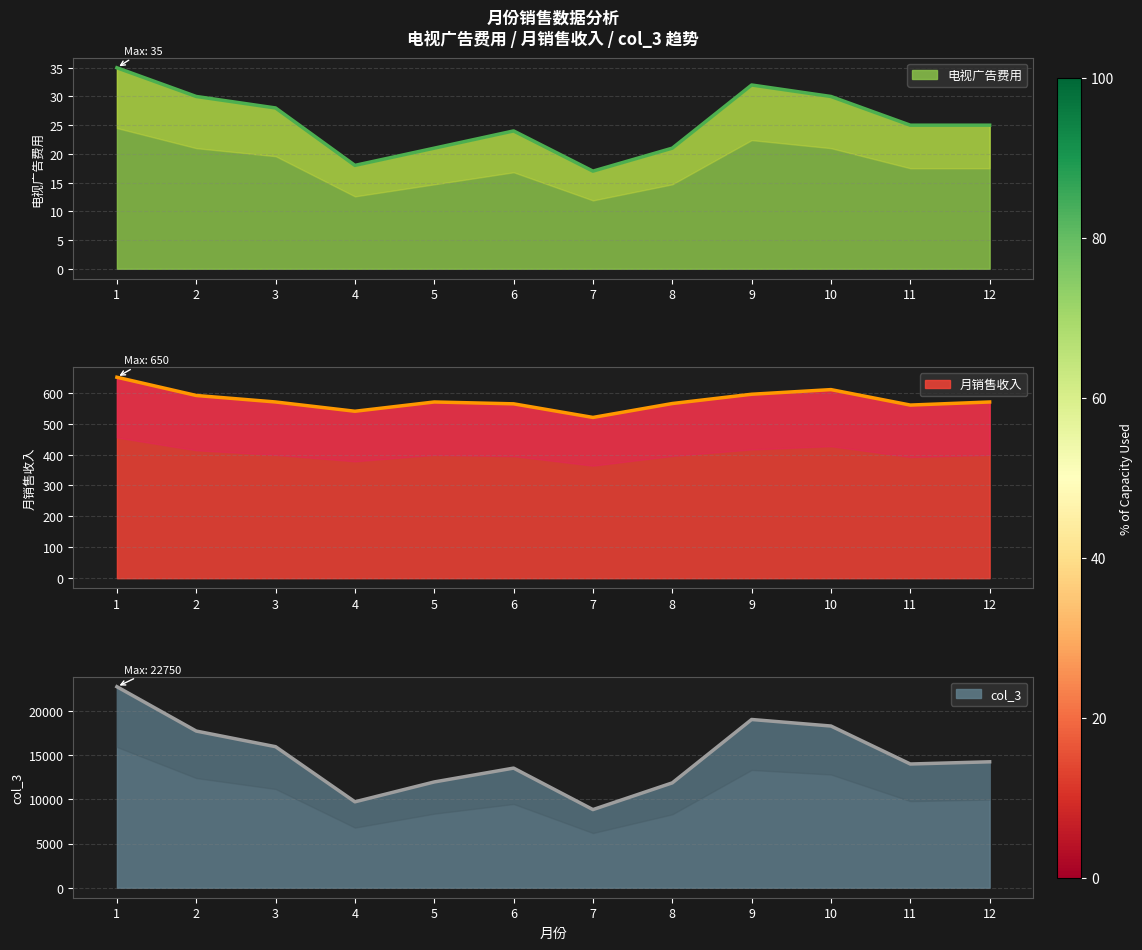

The 电视广告费用 series shows 25 at 12. True or false?

True